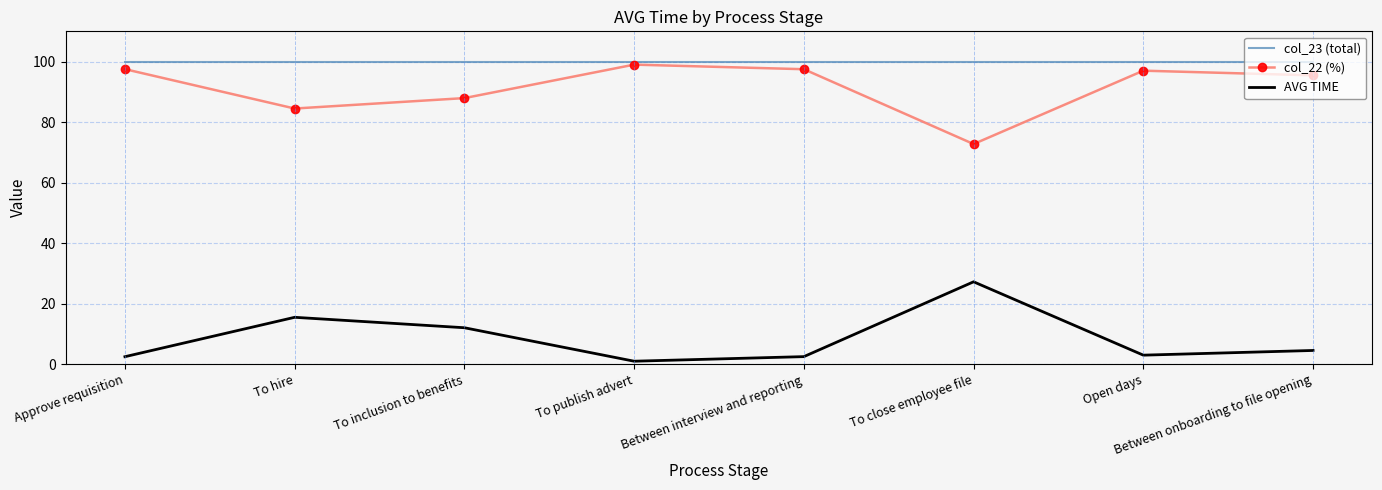

What is the difference between the highest and lowest values at To close employee file?

72.8